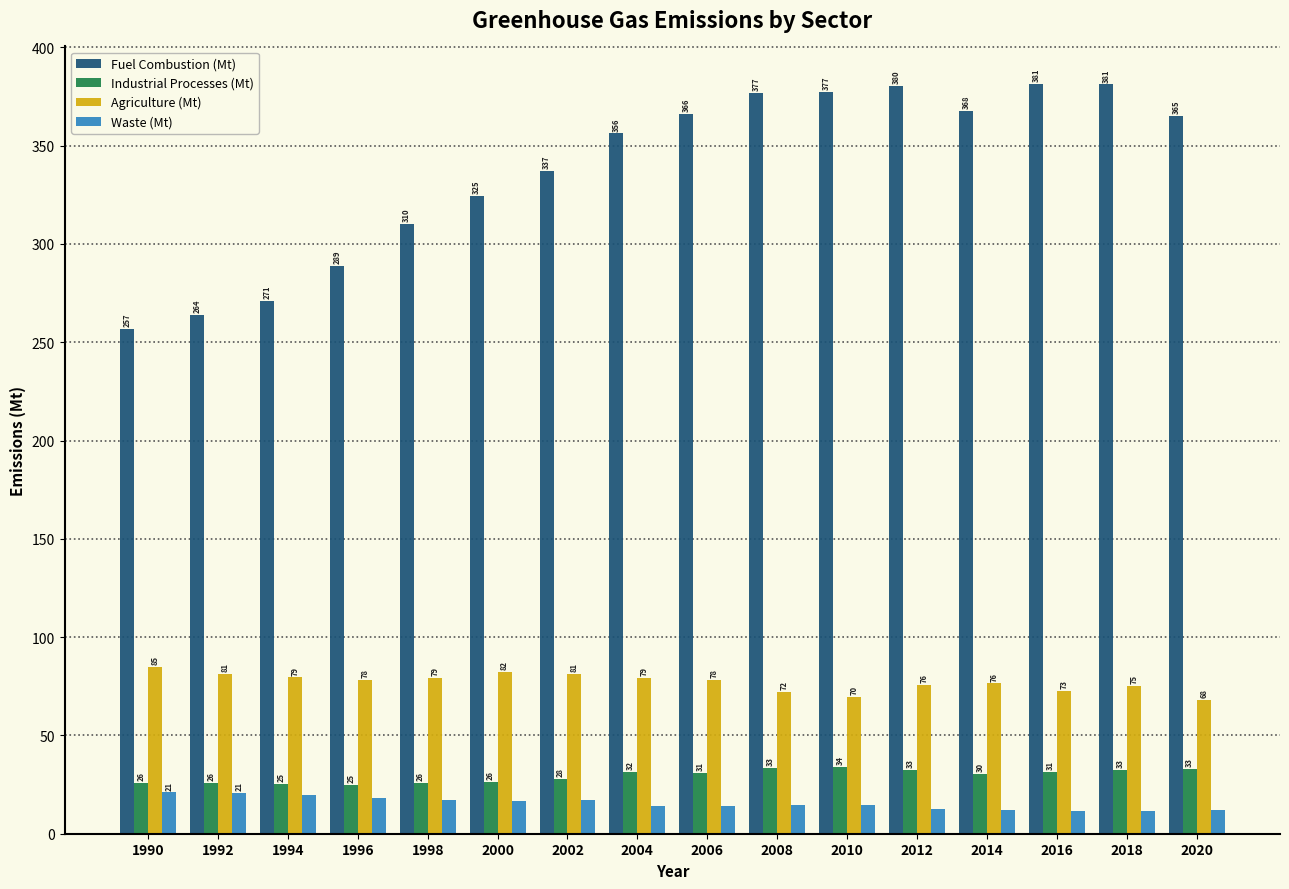

True or false: Industrial Processes (Mt) has a value of 33.3 at 2008.

True